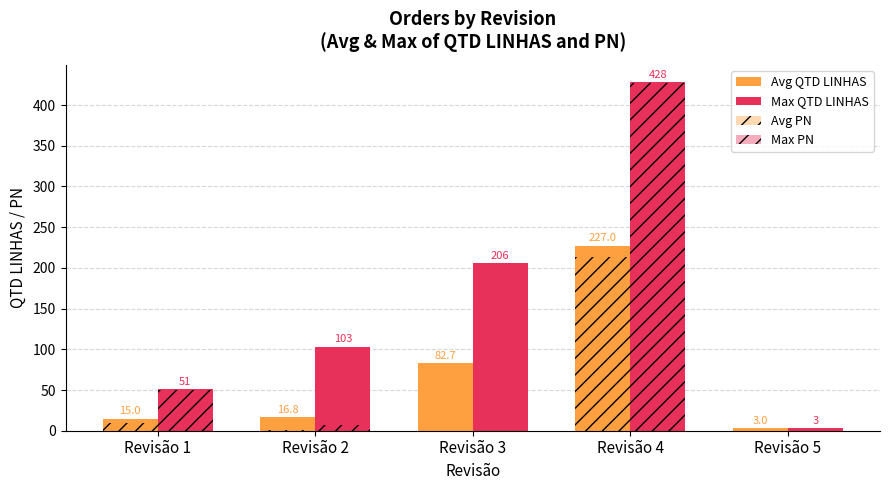

Reading left to right, list all the values displayed in this chart.

Avg QTD LINHAS: Revisão 1=15.0	Revisão 2=16.8	Revisão 3=82.7	Revisão 4=227.0	Revisão 5=3.0
Max QTD LINHAS: Revisão 1=51.0	Revisão 2=103.0	Revisão 3=206.0	Revisão 4=428.0	Revisão 5=3.0
Avg PN: Revisão 1=8.9	Revisão 2=1.4	Revisão 3=0.0	Revisão 4=213.5	Revisão 5=0.0
Max PN: Revisão 1=50.0	Revisão 2=7.0	Revisão 3=0.0	Revisão 4=427.0	Revisão 5=0.0